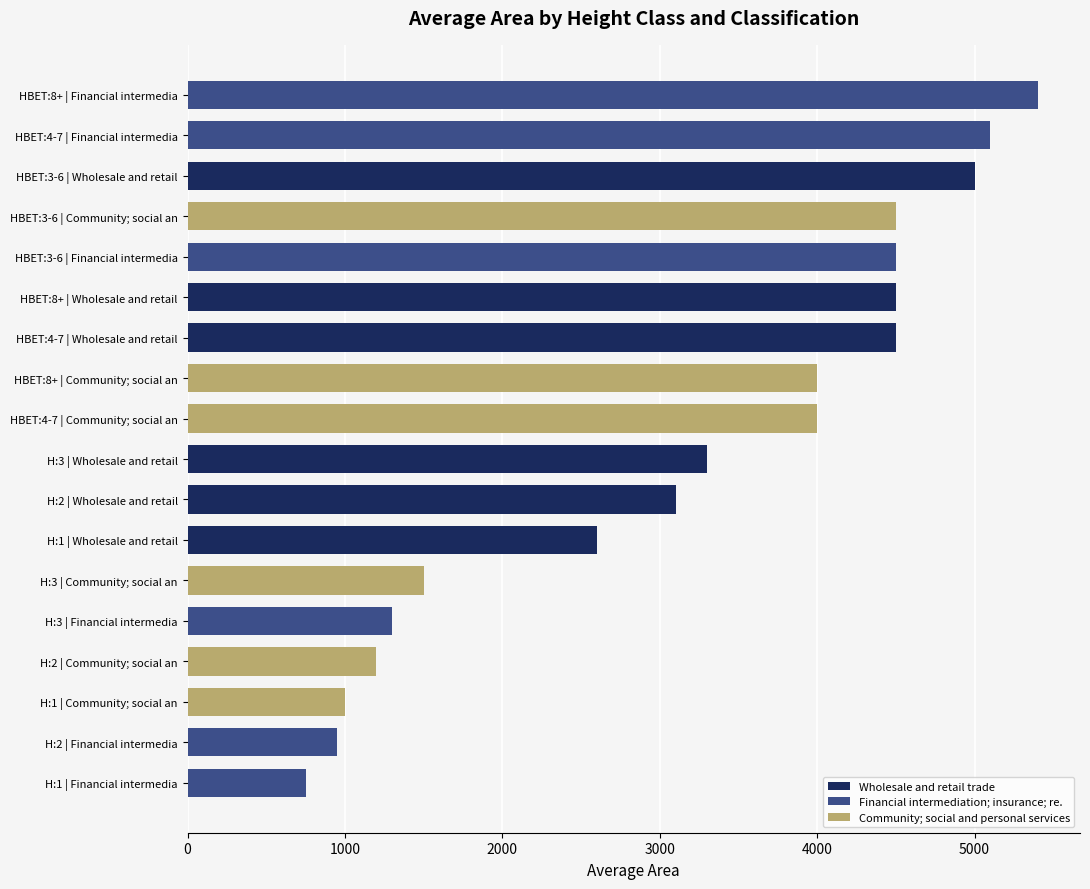

What is the difference between the maximum and minimum values?

4650